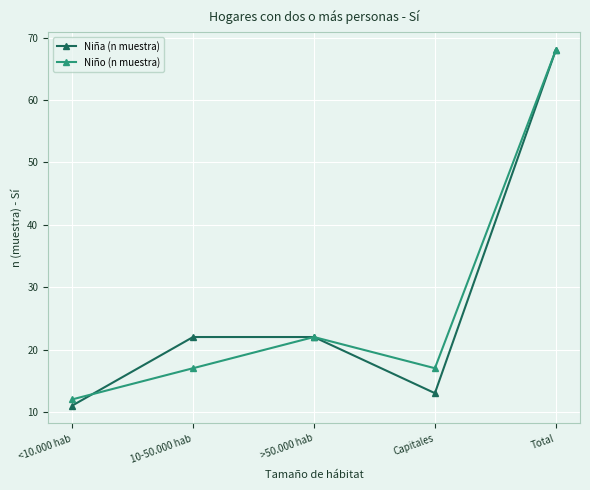

Does the chart display data point markers on the line(s)?

Yes